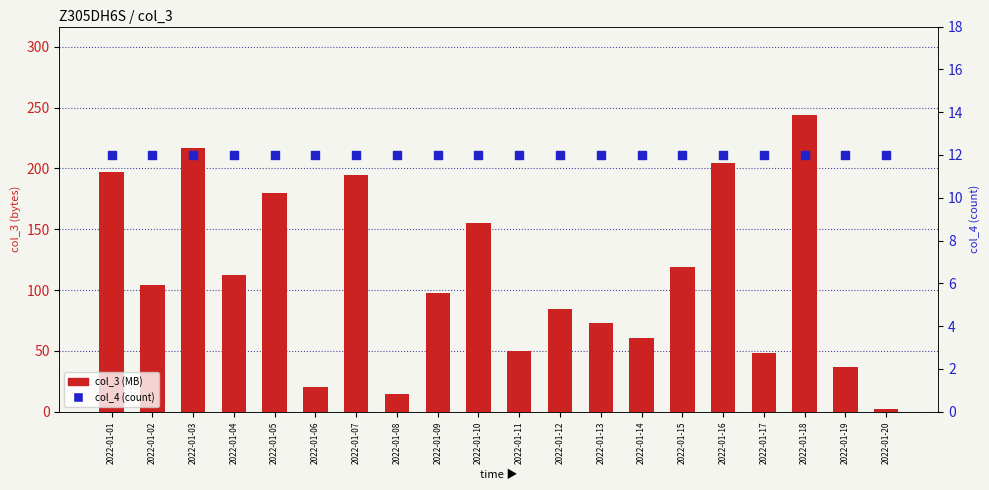

Which series contains the highest Y value?

col_3 (MB)